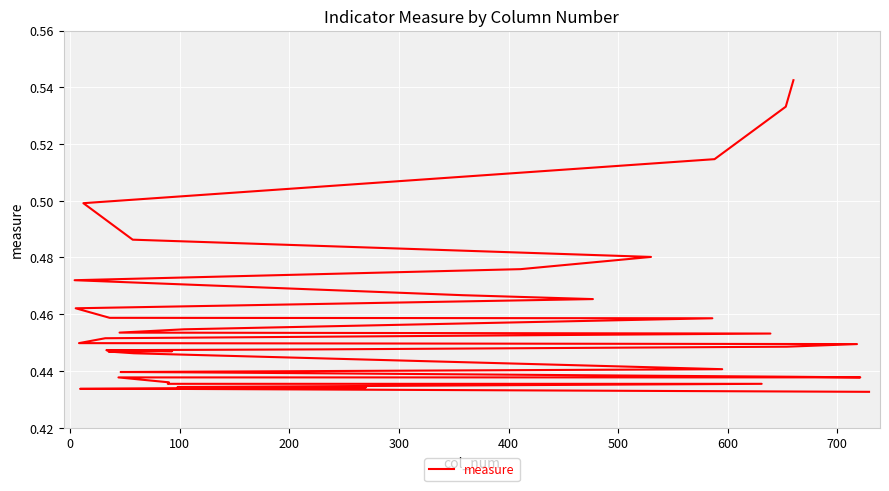

What is the difference between the maximum and minimum values?

0.1